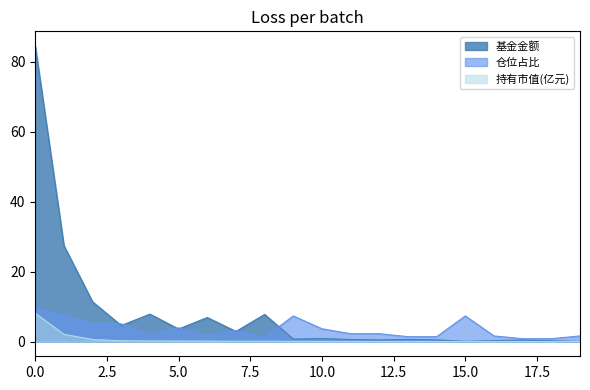

Which series has the largest total across all categories?

基金金额